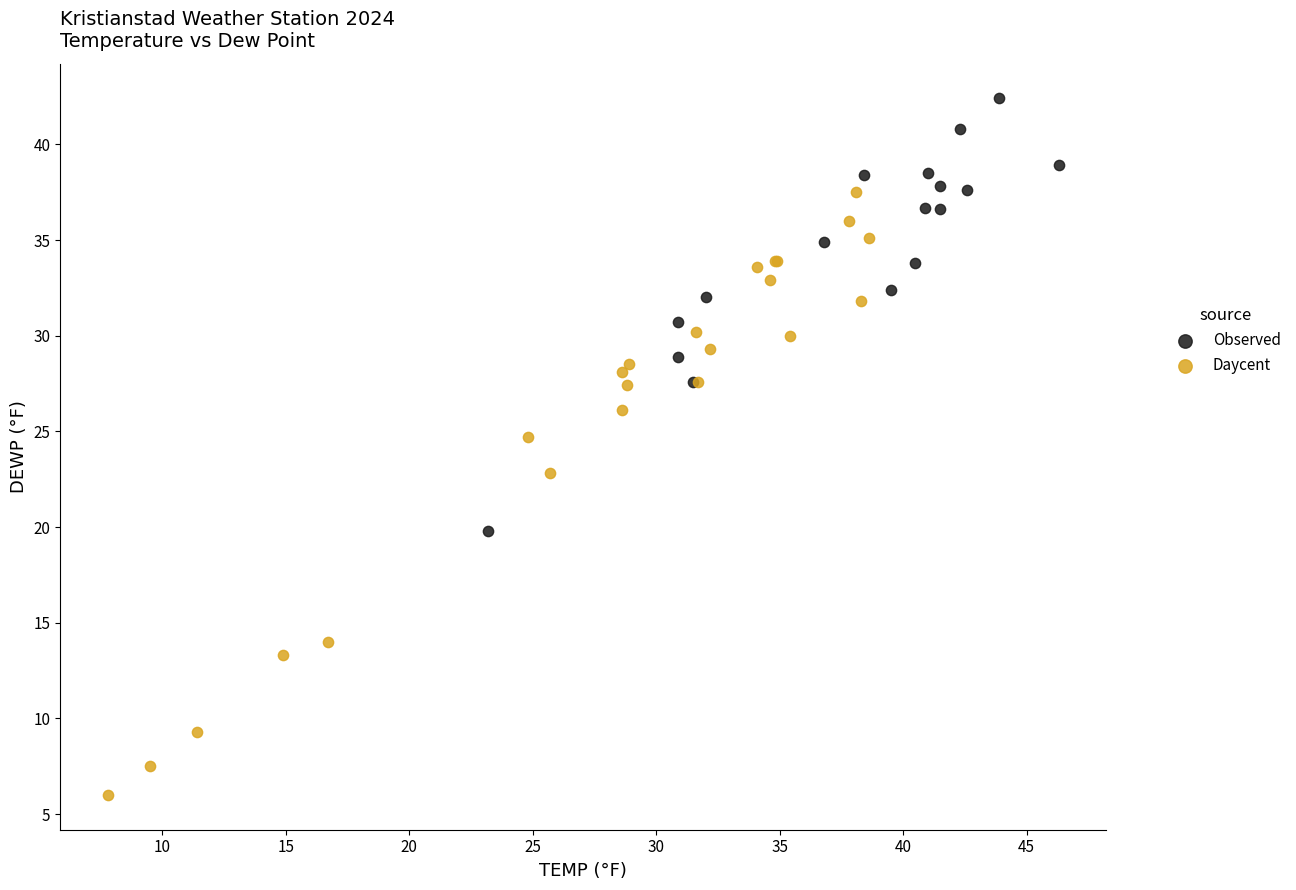

Which series reaches the minimum Y coordinate?

Daycent